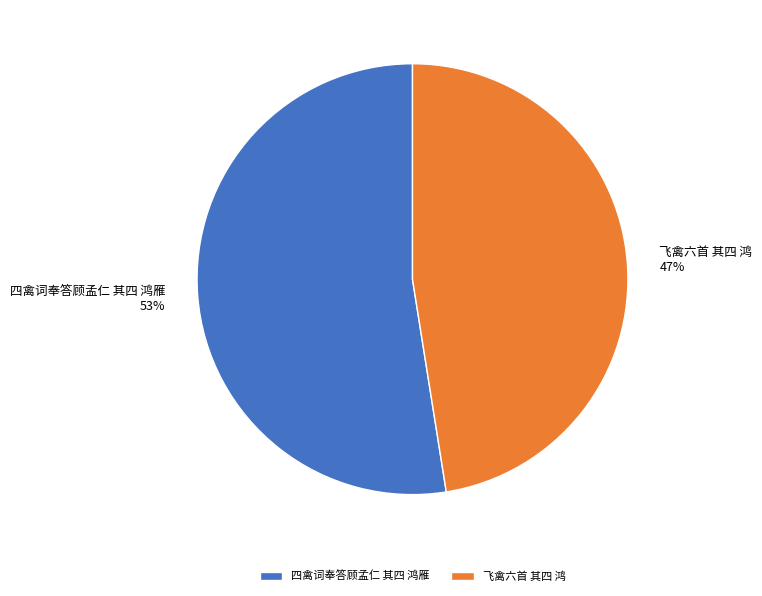

True or false: 飞禽六首 其四 鸿 accounts for 37% of the total.

False